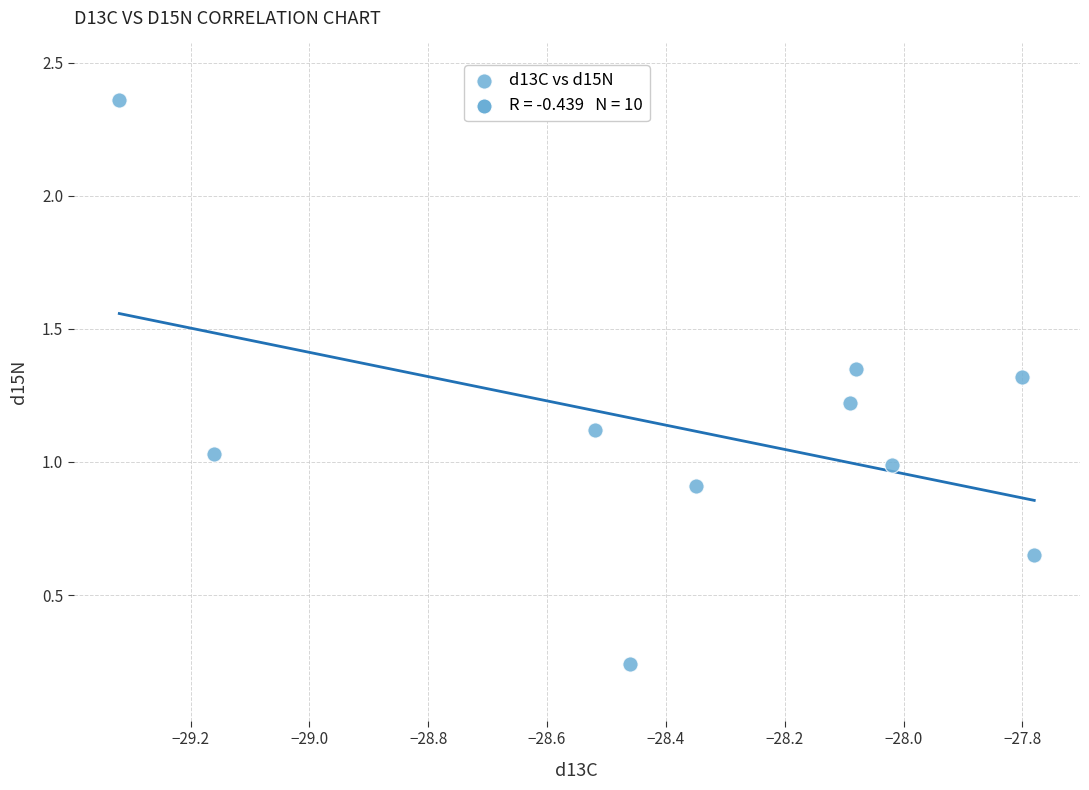

What is the range of X values (max minus min)?

1.5